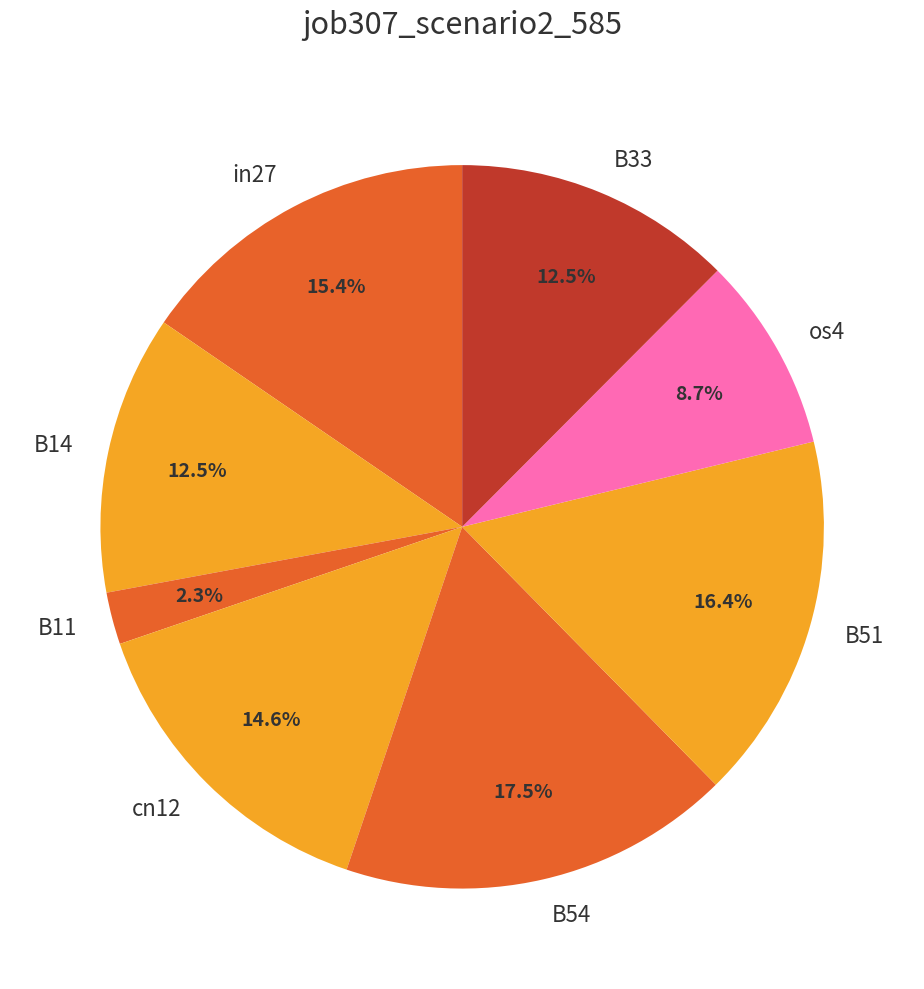

Is B33 the majority of the pie?

No